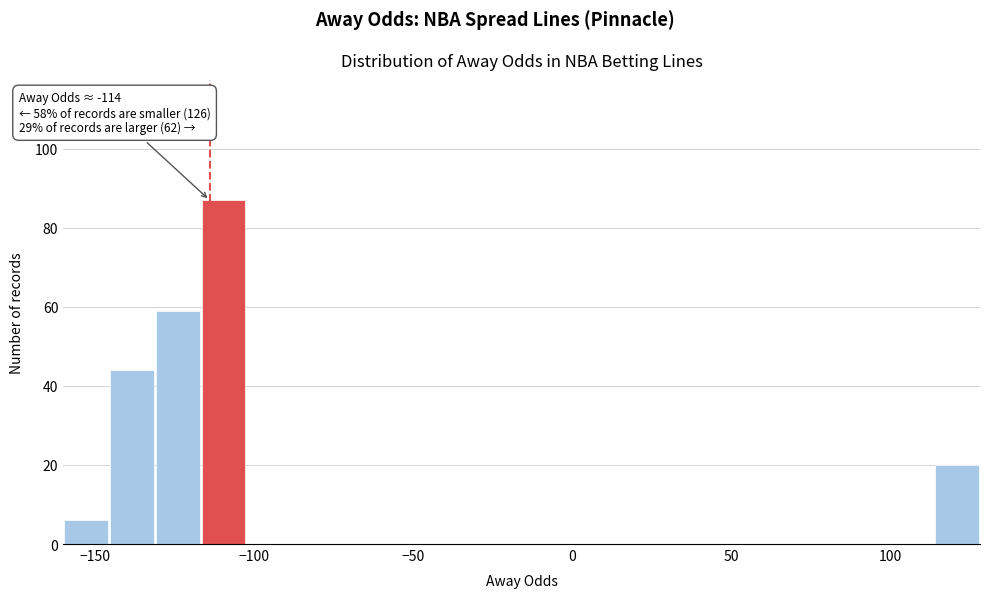

Around what value on the x-axis is the tallest bar? Give the approximate position of its centre, as read against the axis.

-110